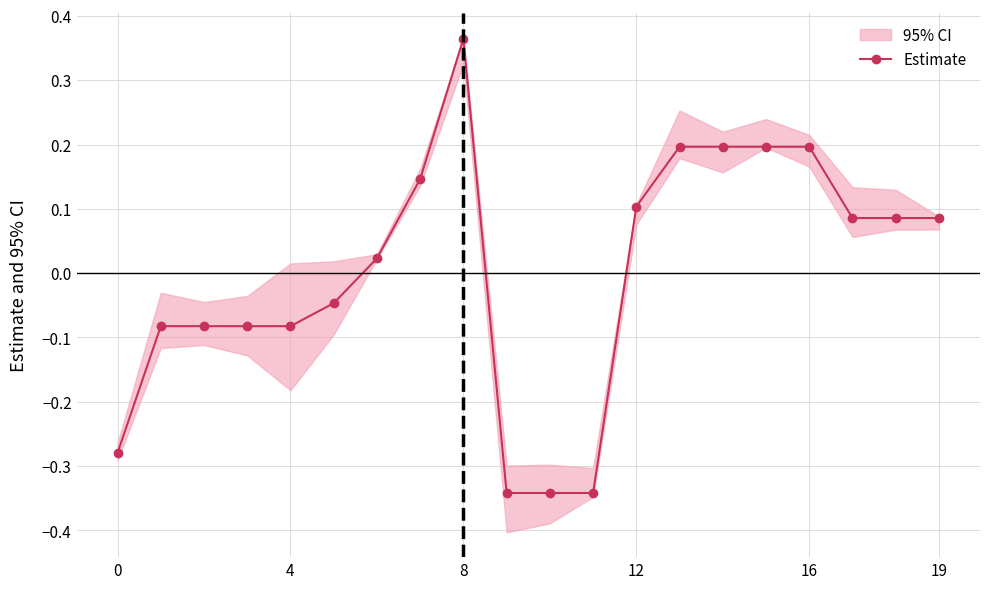

True or false: Estimate has more than 0 points higher than both neighbors.

True